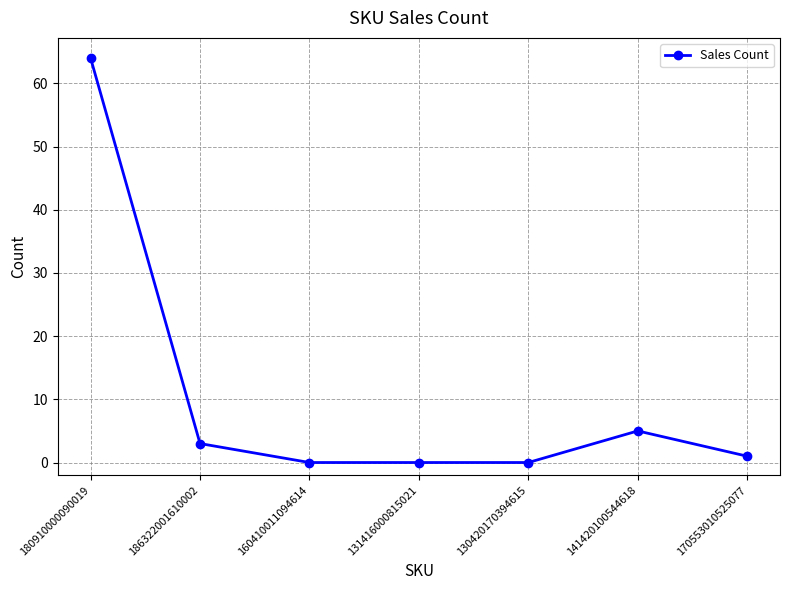

Which has a higher value, 130420170394615 or 141420100544618?

141420100544618